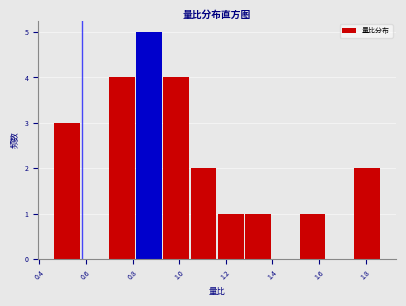

Over which range of the x-axis is the bar tallest?

0.82 to 0.94